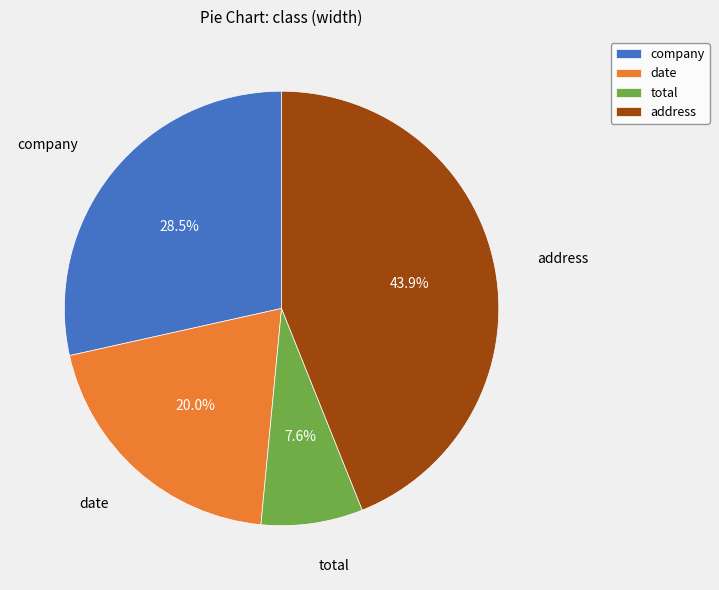

To the nearest percent, what is the combined percentage of date and company?

48%